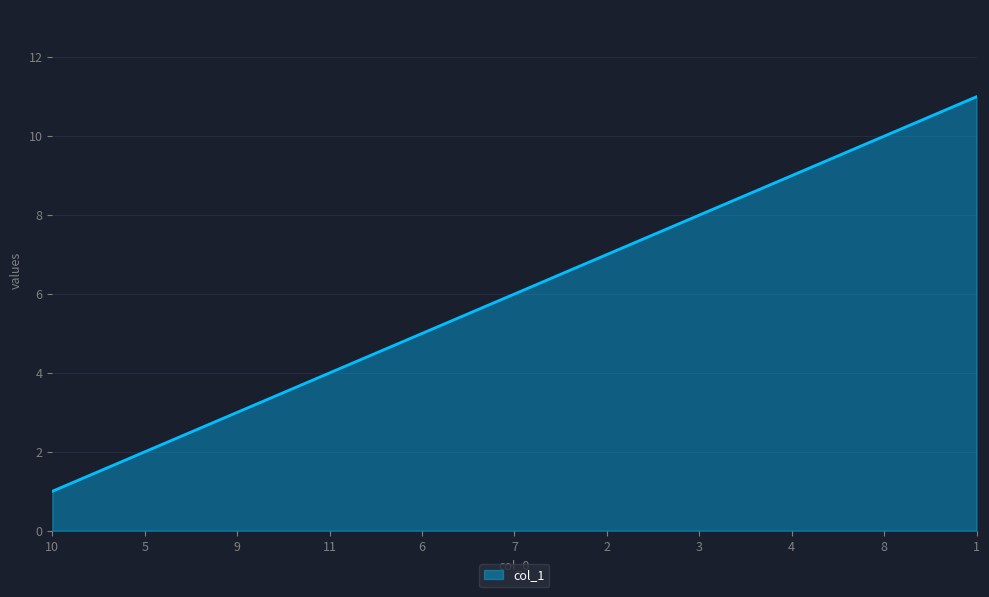

Which category has the highest value across all series?

1